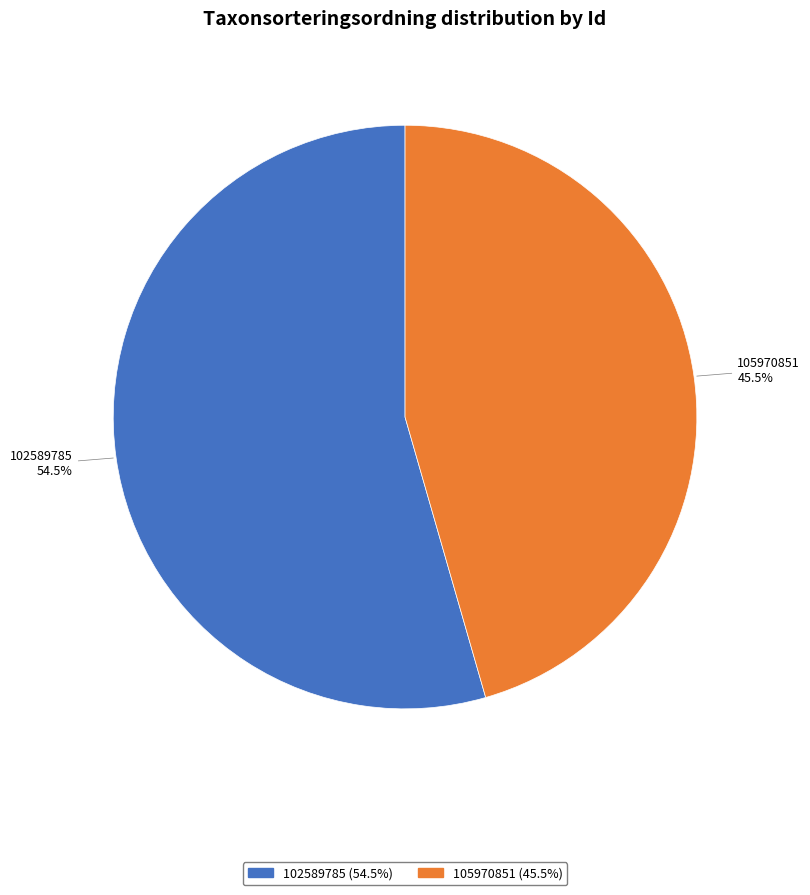

Between 102589785 and 105970851, which is larger?

102589785